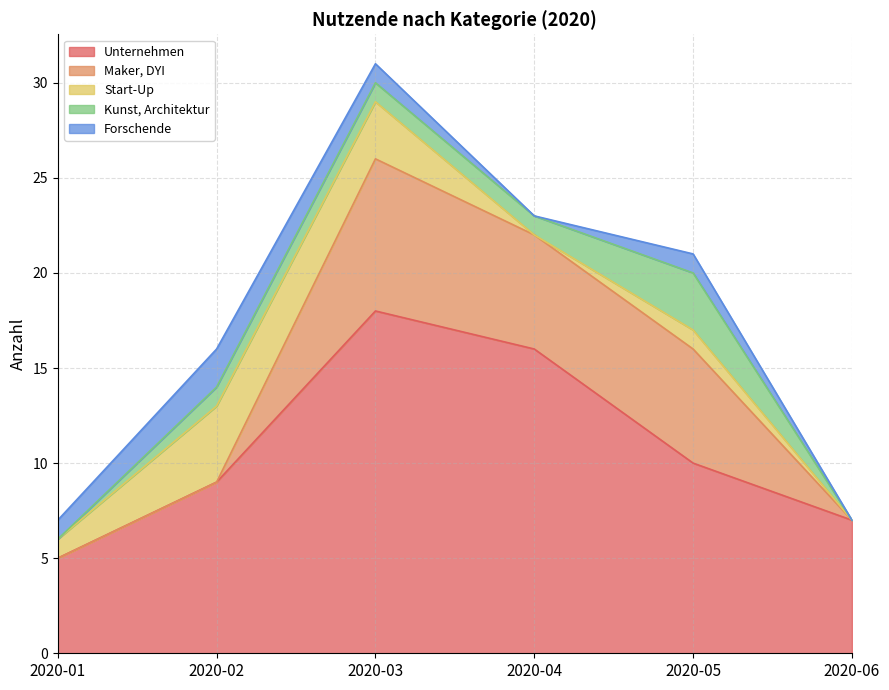

Which series changed the most between 2020-04 and 2020-05?

Unternehmen